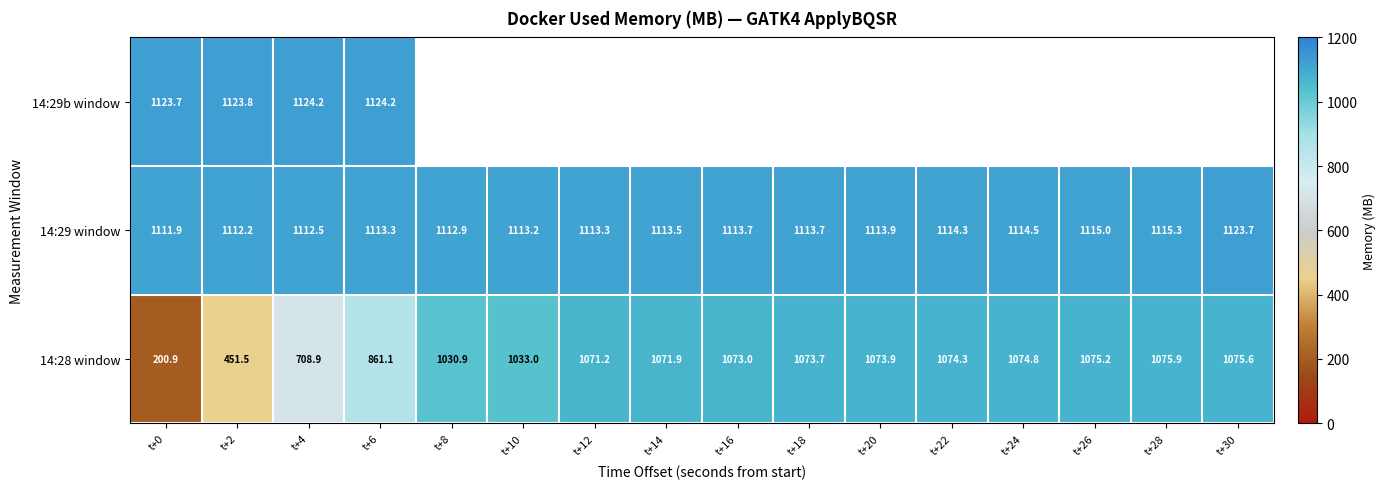

At which category does the chart reach its peak across all series?

t+6